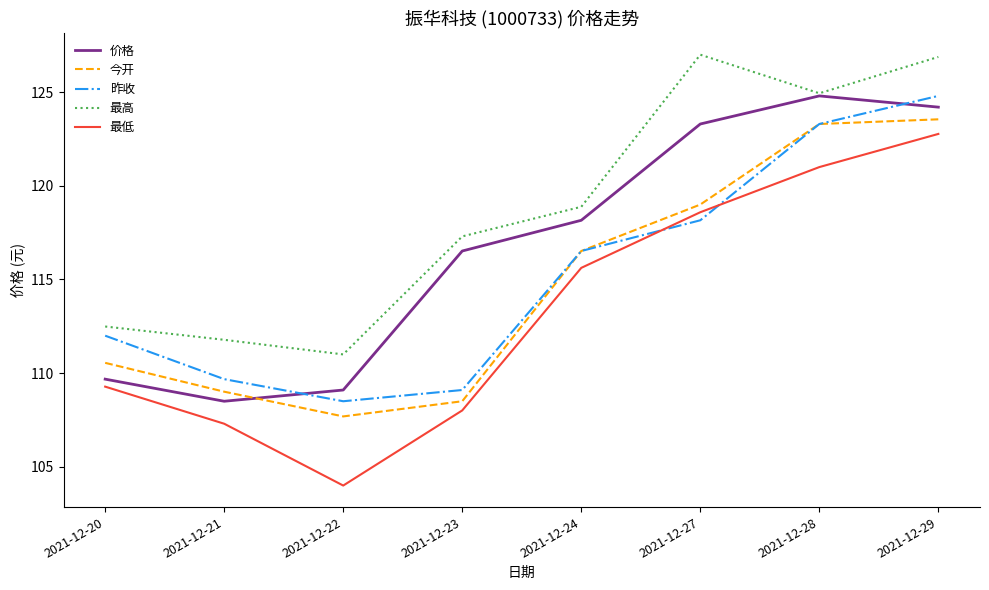

At which label does 最低 reach its peak?

2021-12-29